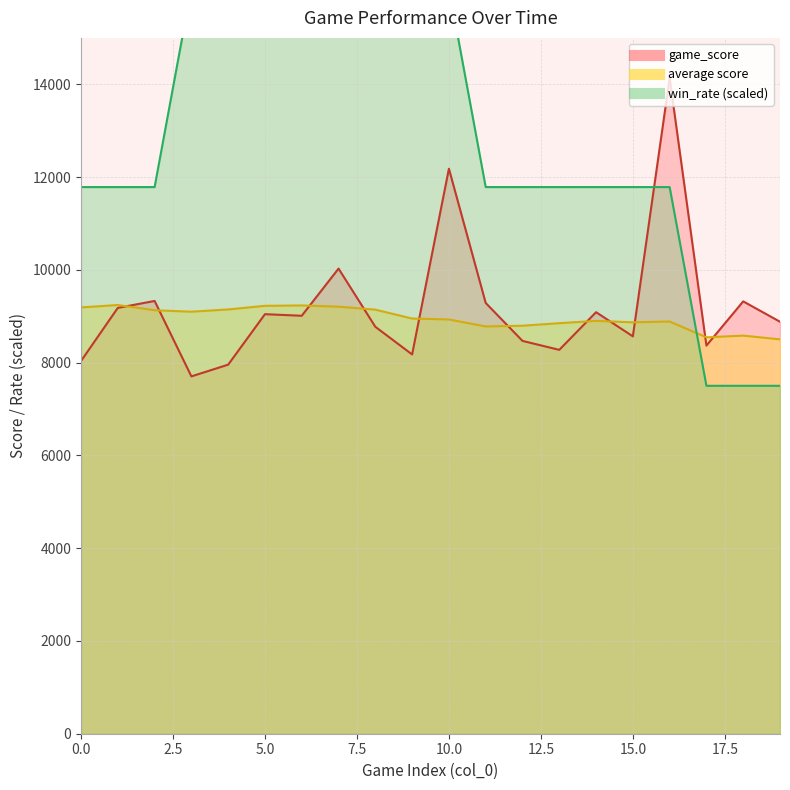

At which category does the chart reach its minimum across all series?

17